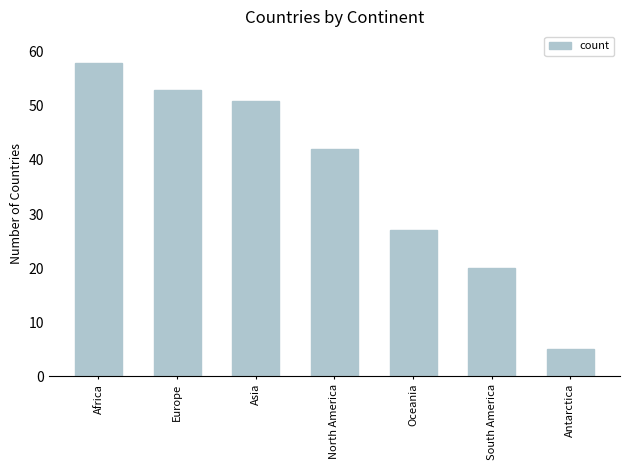

Reading right to left, extract all data points from this chart.

Antarctica=5	South America=20	Oceania=27	North America=42	Asia=51	Europe=53	Africa=58